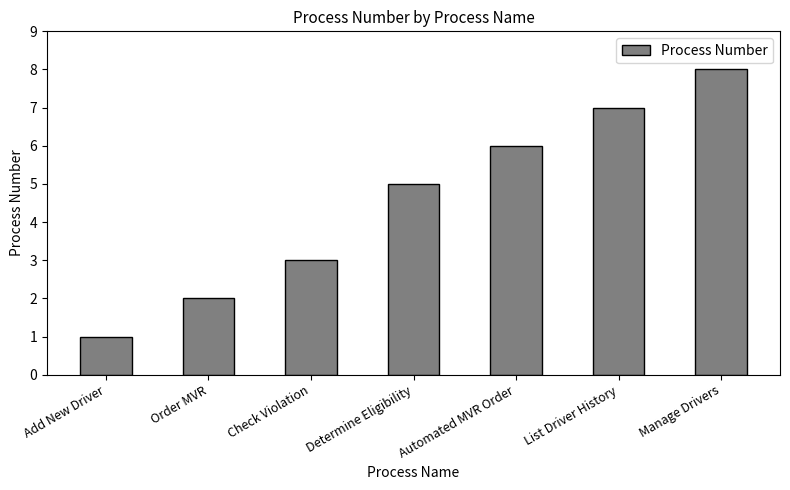

What value does the data have at Check Violation?

3